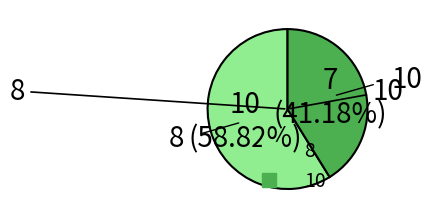

Which slice represents more than half of the pie?

8